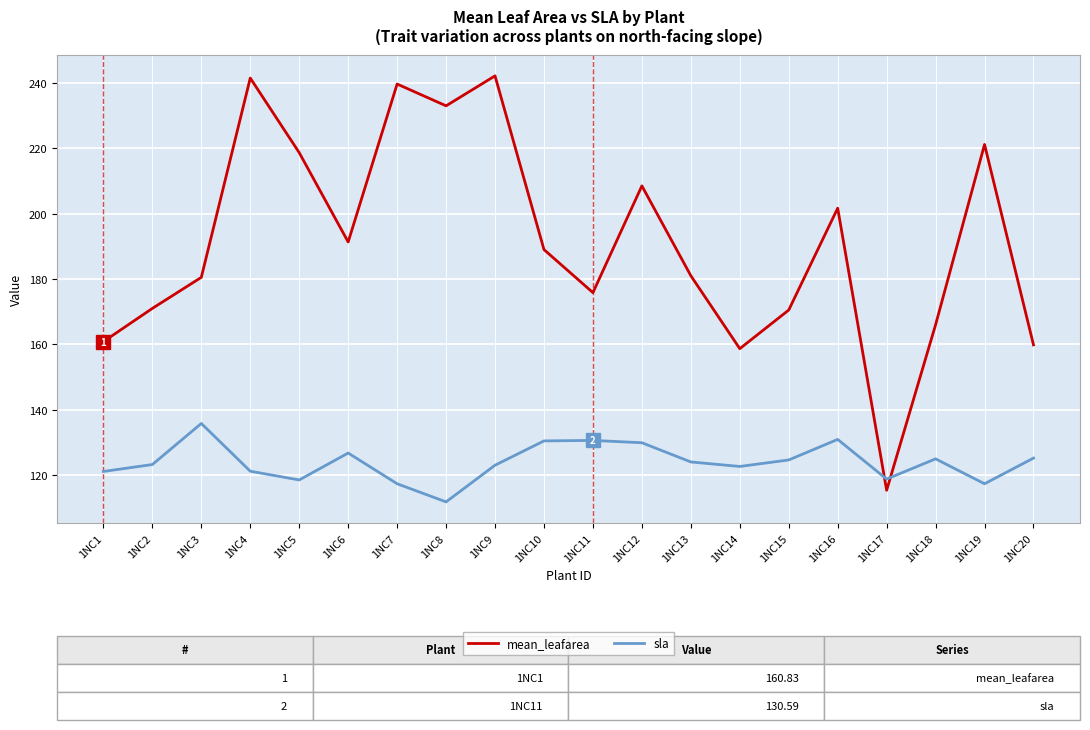

What is the difference between the second highest and minimum values in the sla series?

19.1